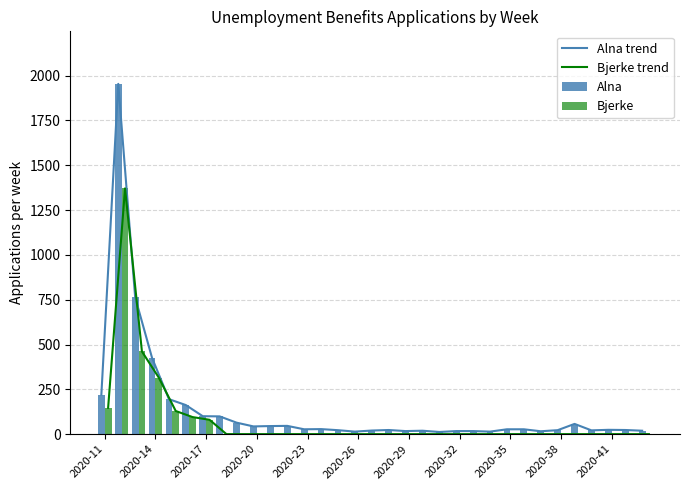

Are the bars horizontal?

No